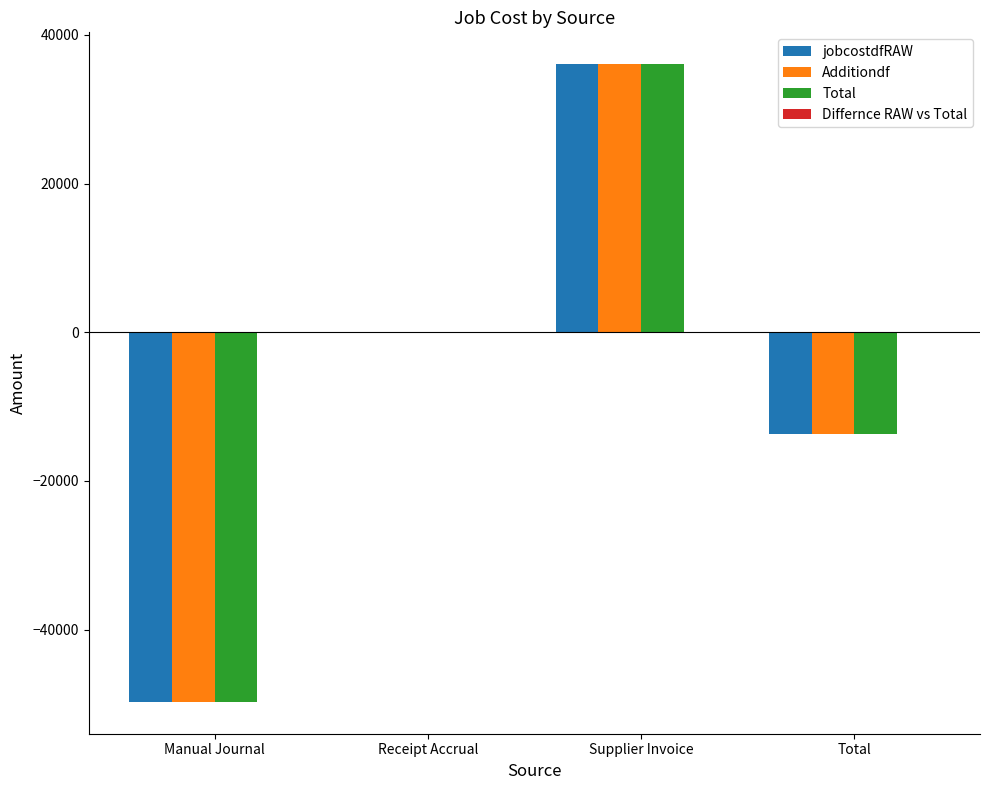

How many groups of bars are there?

4